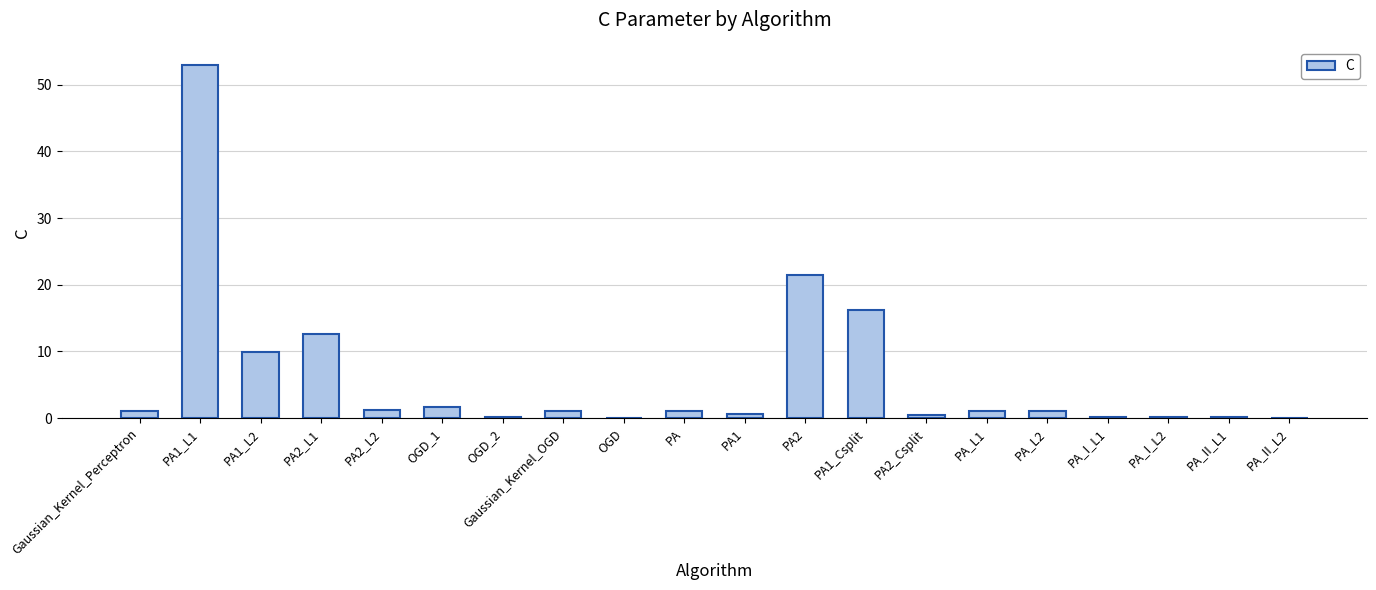

The value at PA1_L1 is 53.0. True or false?

True